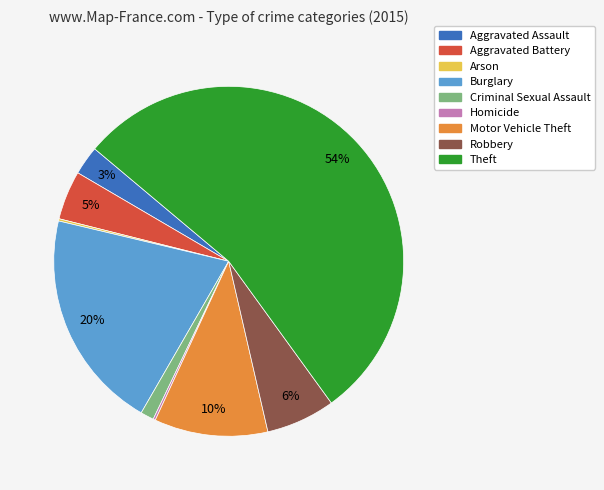

What is the largest slice in the pie chart?

Theft